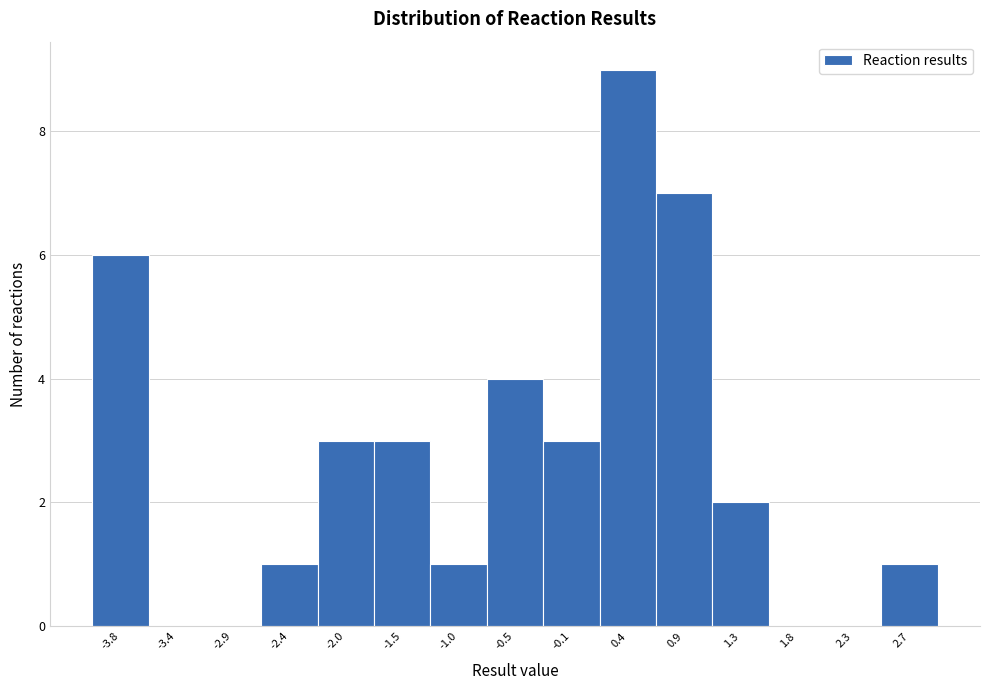

Reading left to right, list all the values displayed in this chart.

-3.8=6	-3.4=0	-2.9=0	-2.4=1	-2.0=3	-1.5=3	-1.0=1	-0.5=4	-0.1=3	0.4=9	0.9=7	1.3=2	1.8=0	2.3=0	2.7=1